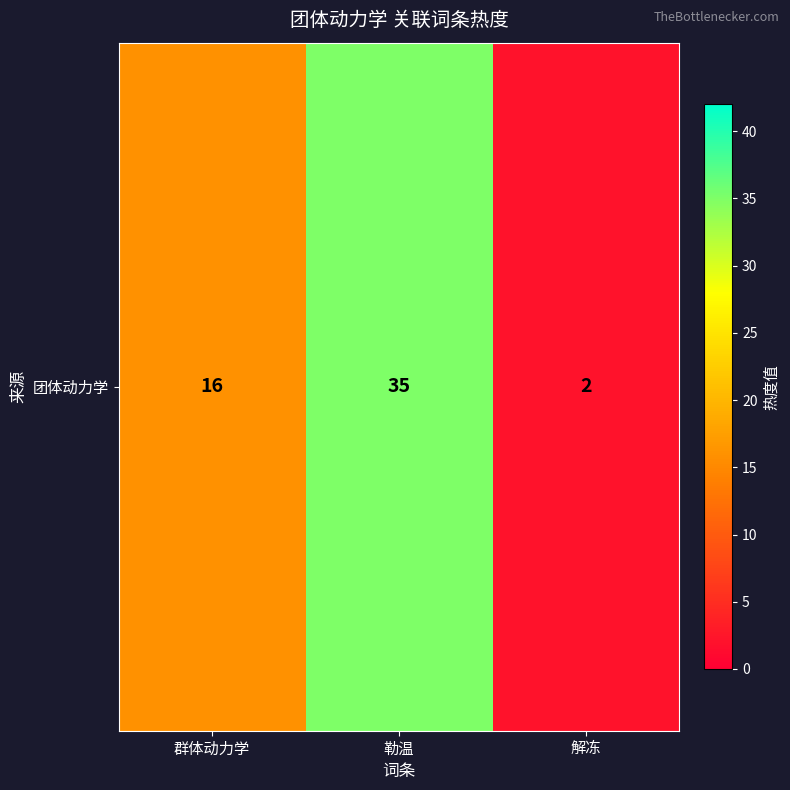

What is the ratio of the value at 解冻 to the value at 群体动力学?

0.1